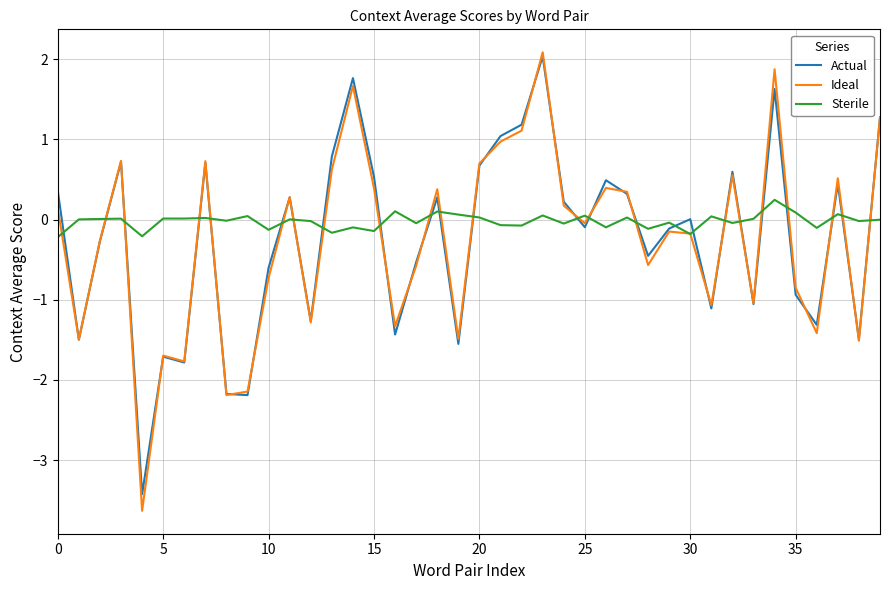

Which series has the largest range (max minus min)?

Ideal